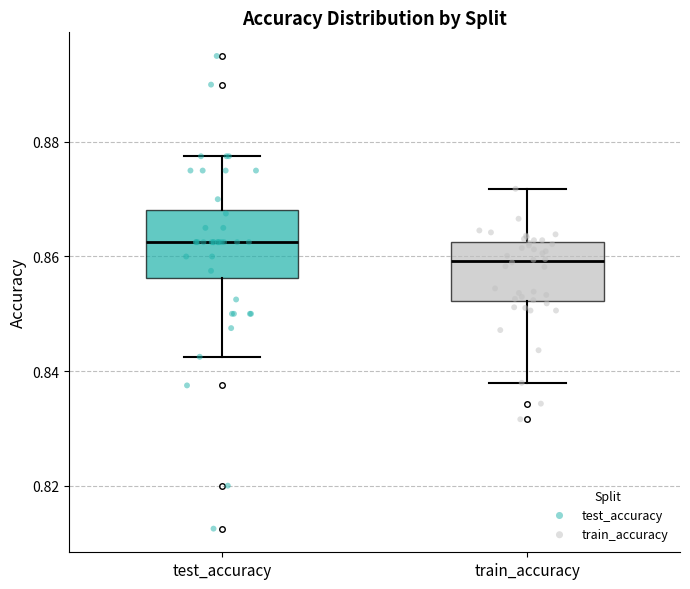

Reading left to right, transcribe this box plot: for each box, give where its median line is, the range the box spans, and where its two whiskers end, as read against the y-axis. The values are not printed on the chart, so give them approximately, as read against the axis.

test_accuracy: median 0.862, box 0.856 to 0.868, whiskers 0.842 to 0.878
train_accuracy: median 0.860, box 0.852 to 0.862, whiskers 0.838 to 0.872